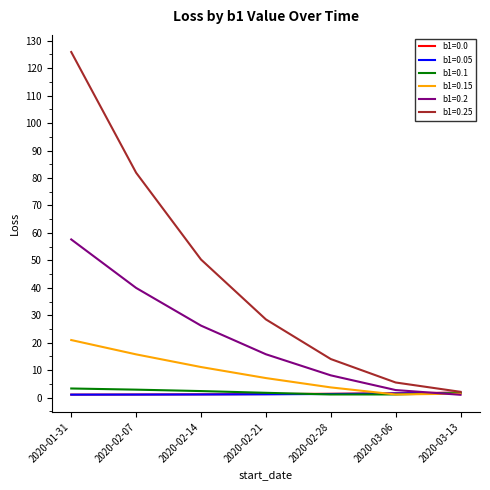

Is it true that b1=0.2 equals 13.0 at 2020-02-28?

False